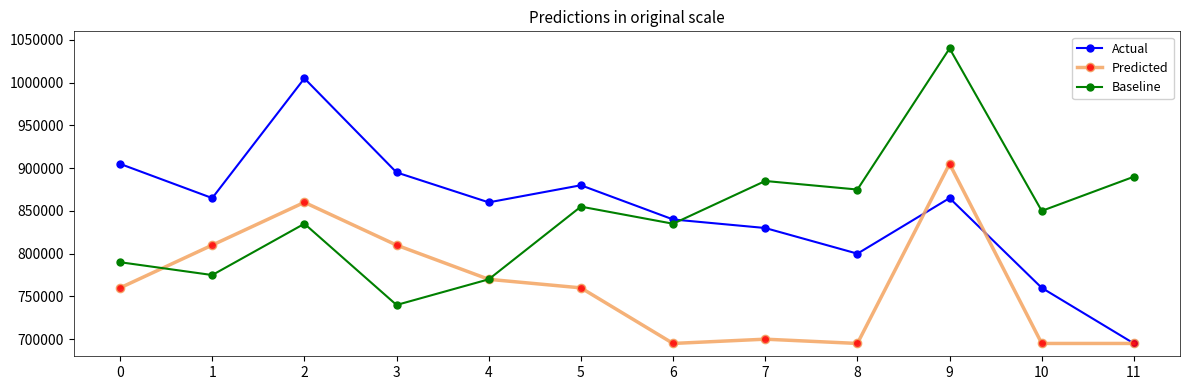

The value of Baseline at 1 is 775000. True or false?

True